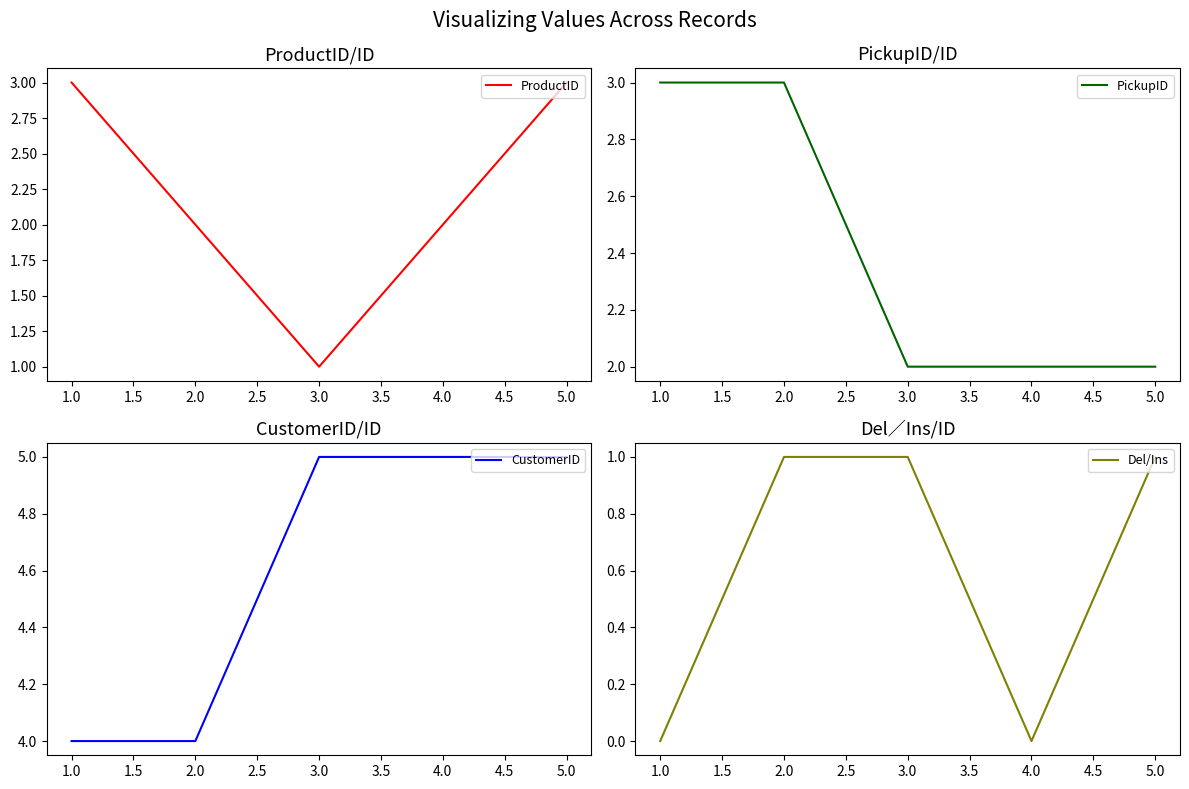

Which series has the largest total across all categories?

CustomerID